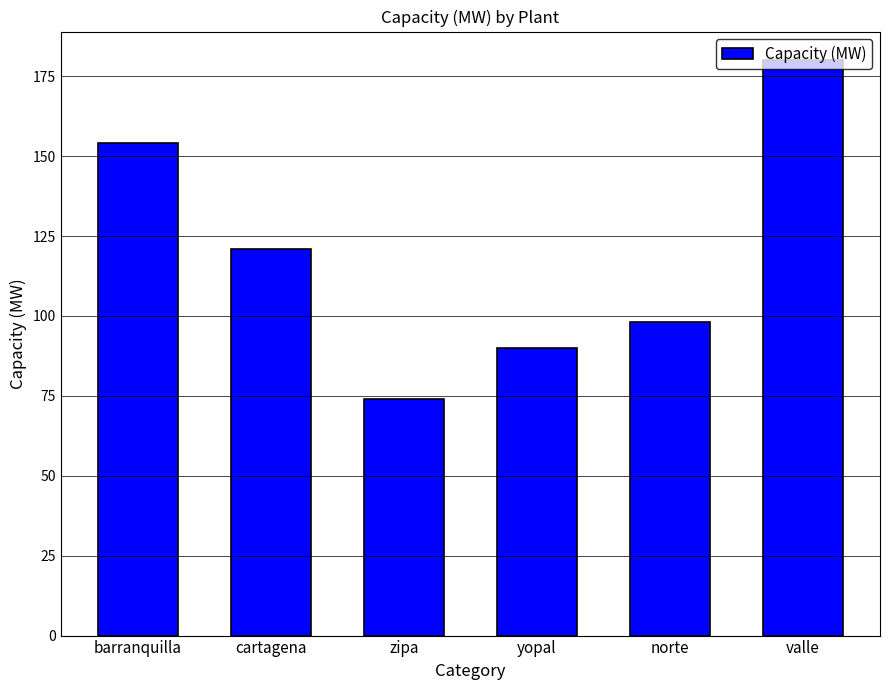

Does the chart contain stacked bars?

No